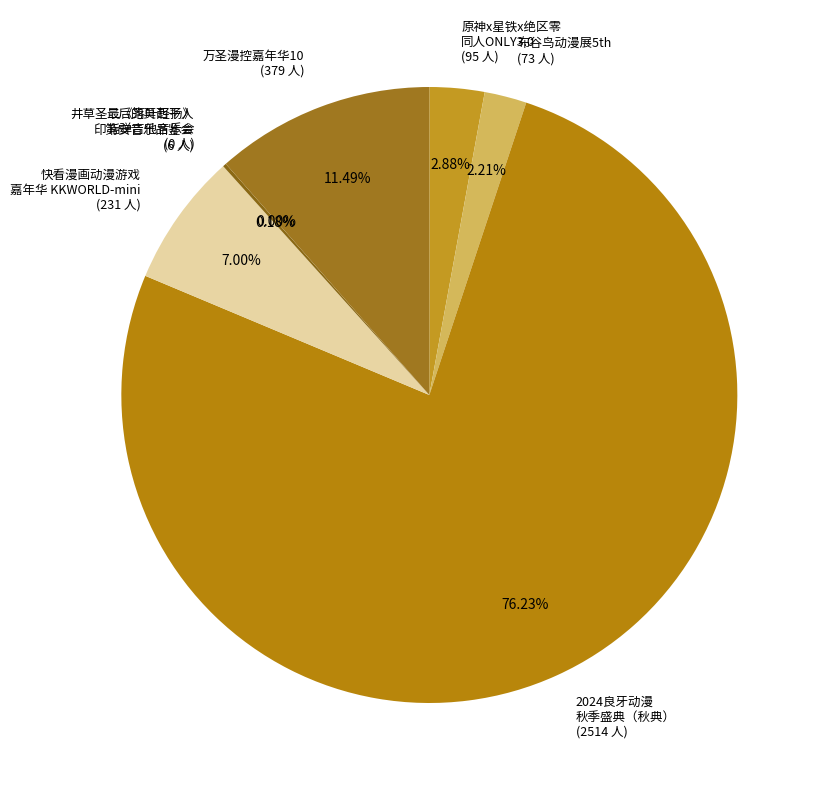

Is there a majority slice in this chart?

Yes